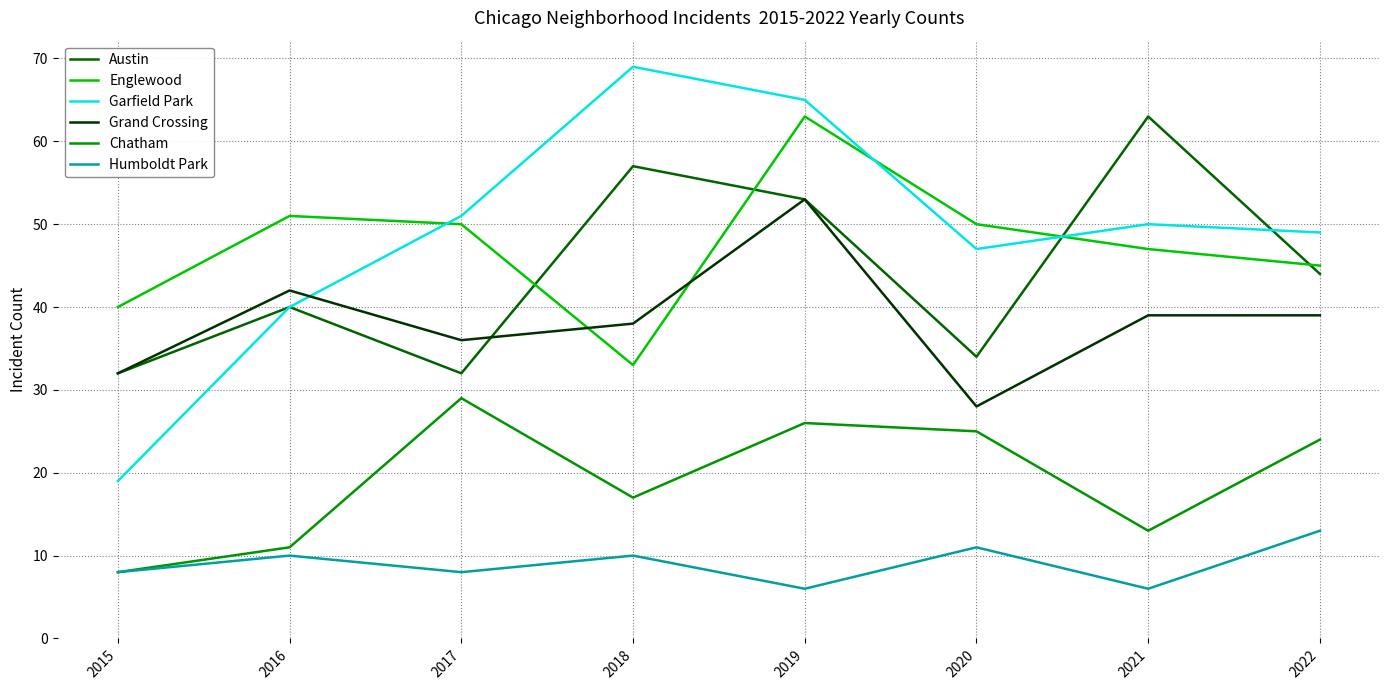

Where do Garfield Park and Englewood first cross each other?

2016 and 2017